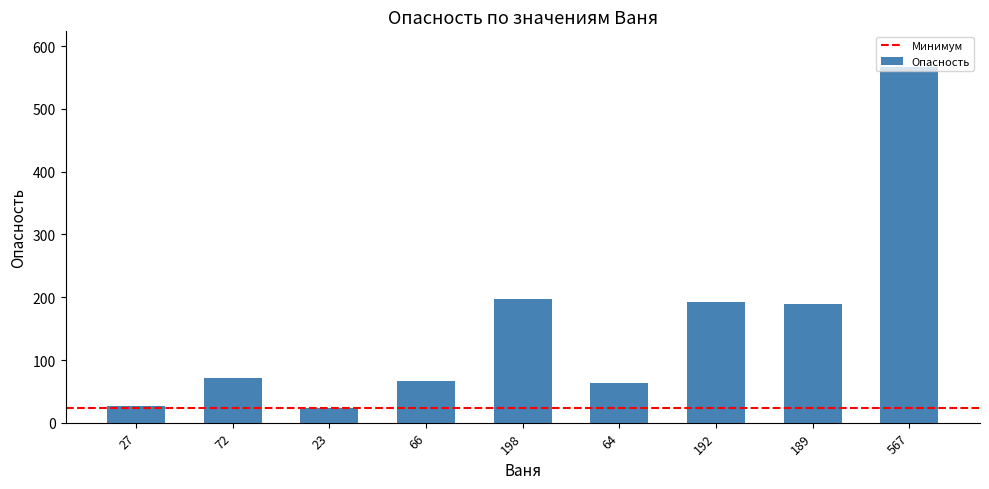

What is the difference between the second highest and second lowest values?

171